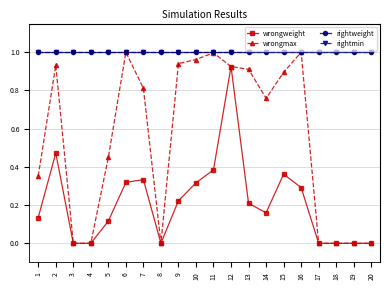

True or false: wrongweight has more than 1 points higher than both neighbors.

True